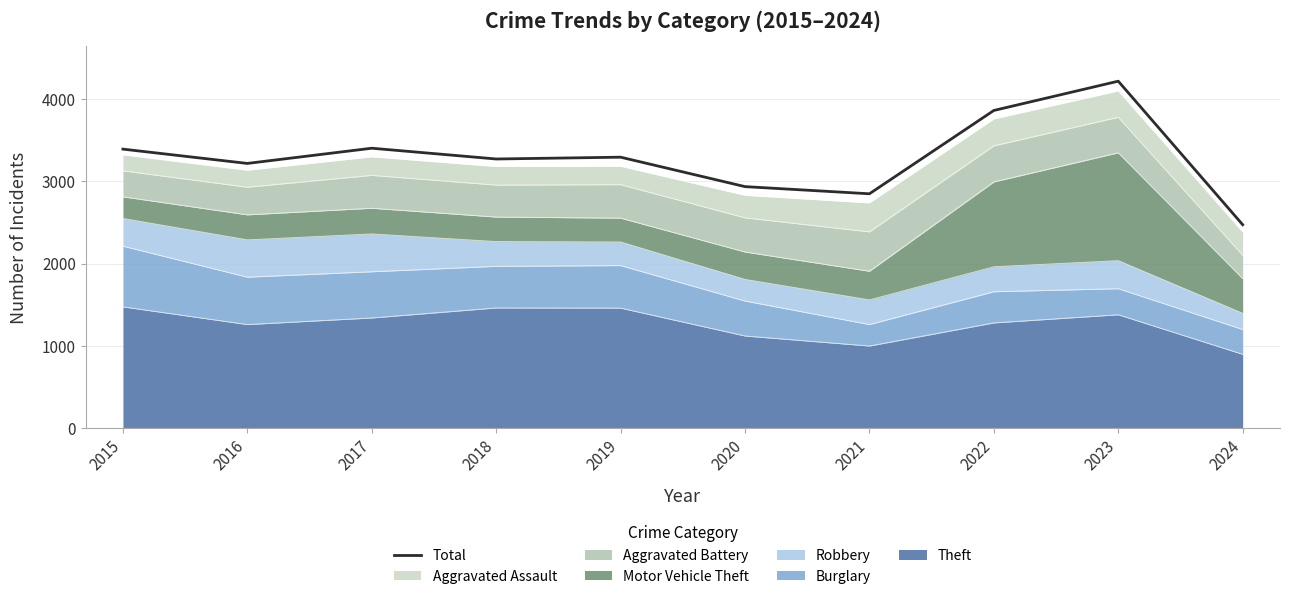

The value at 2022 is 2237. True or false?

False